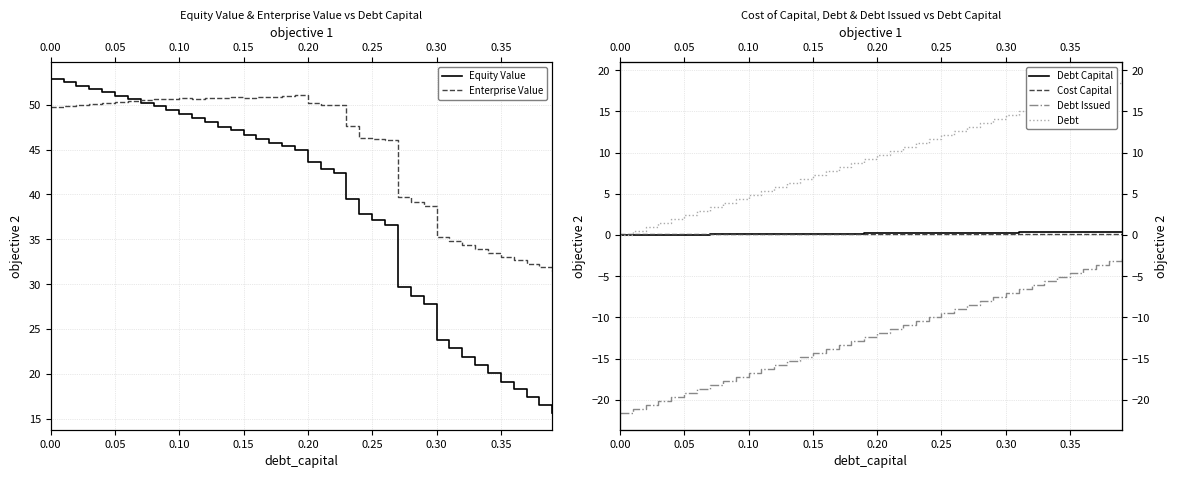

What is the label of the 15th point from the right?

0.25